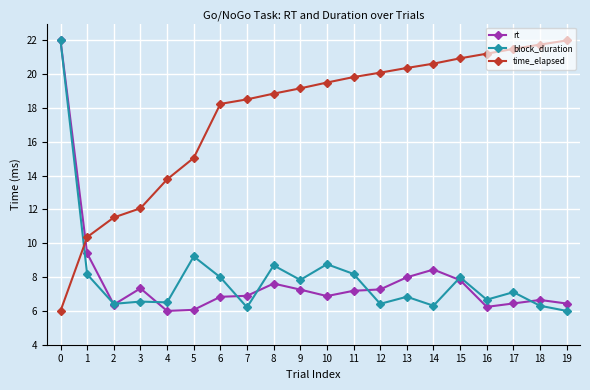

True or false: rt has a value of 9.7 at 7.

False